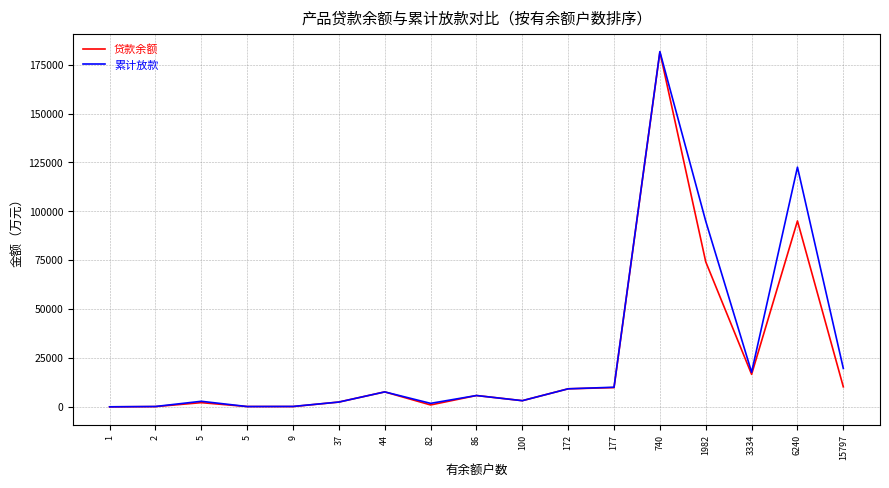

True or false: 贷款余额 and 累计放款 intersect in this chart.

False